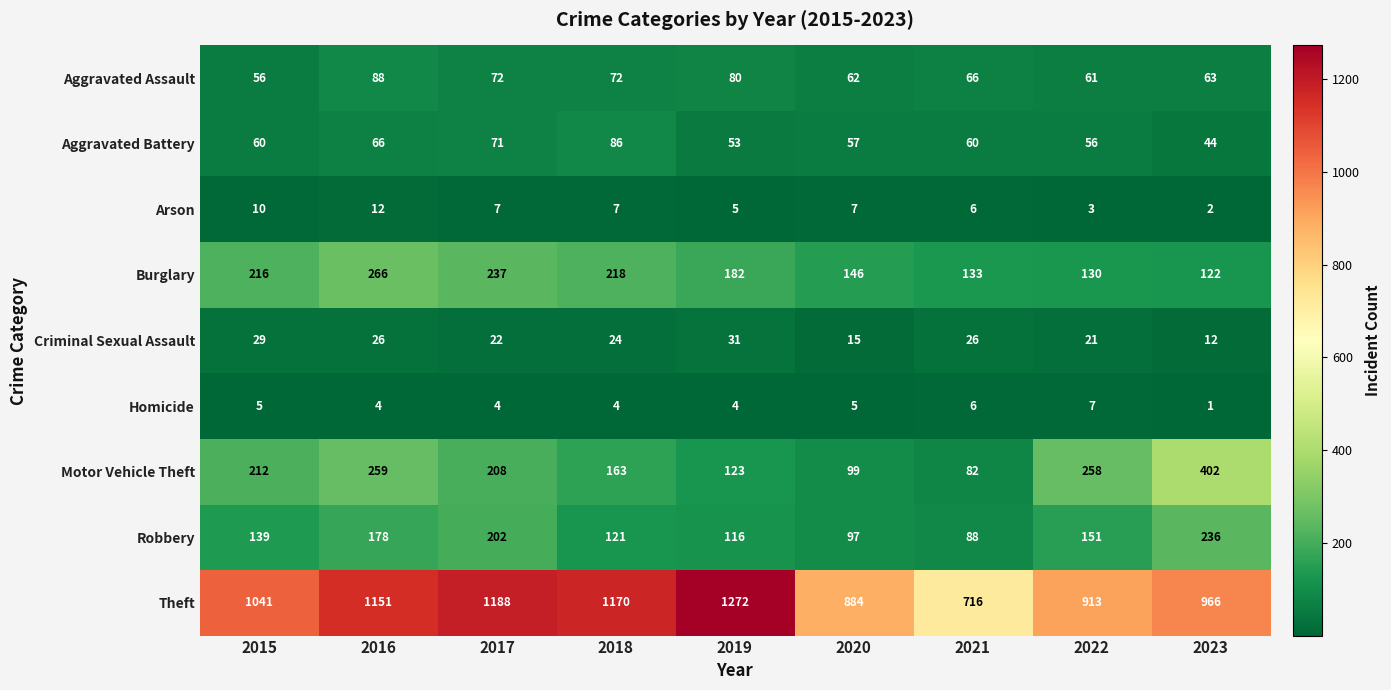

What is the average value of the Motor Vehicle Theft series?

201